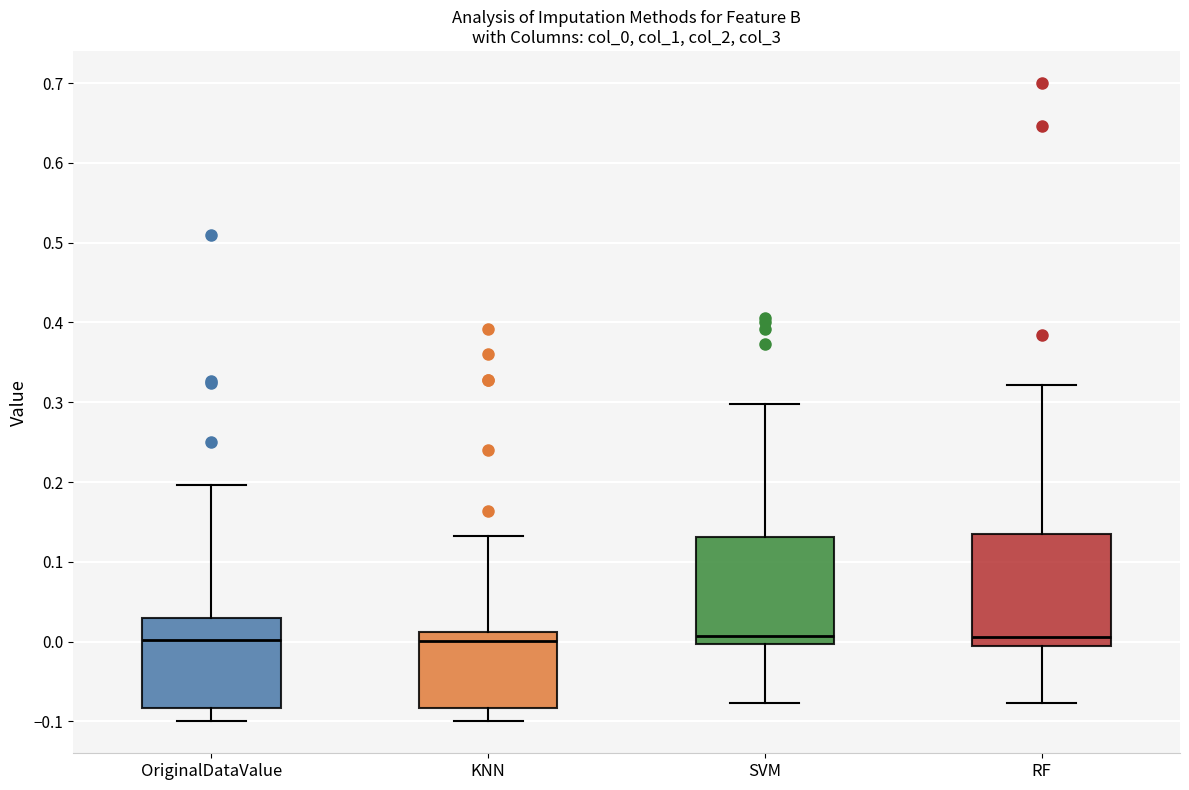

Where does the lower whisker of the box for OriginalDataValue end on the y-axis? The values are not printed on the chart, so give them approximately, as read against the axis.

-0.10